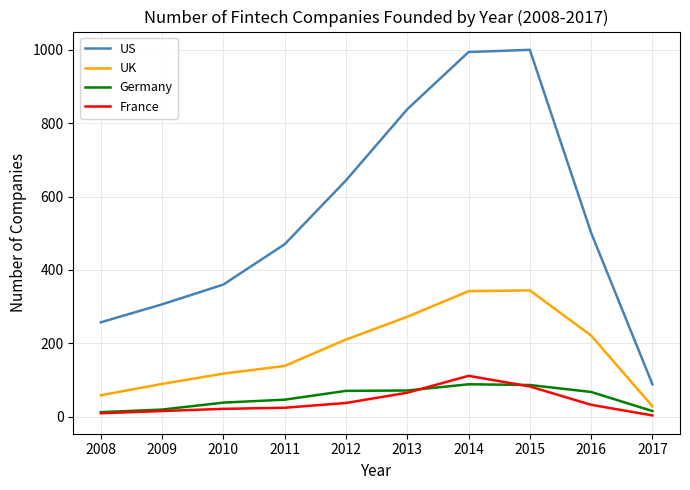

True or false: UK has a value of 58 at 2008.

True